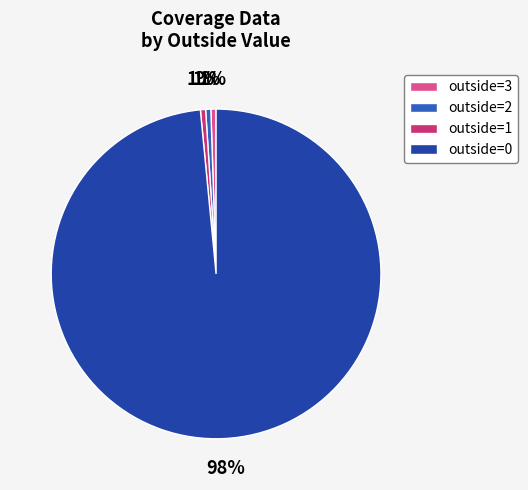

Does any single category account for the majority?

Yes